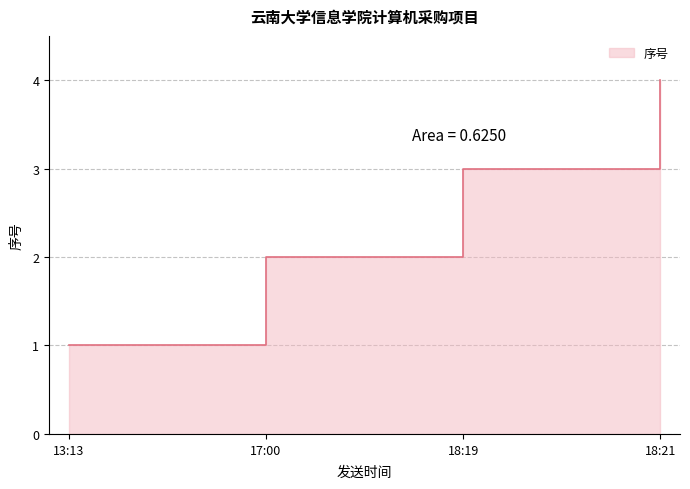

At which category does the chart reach its peak across all series?

18:21